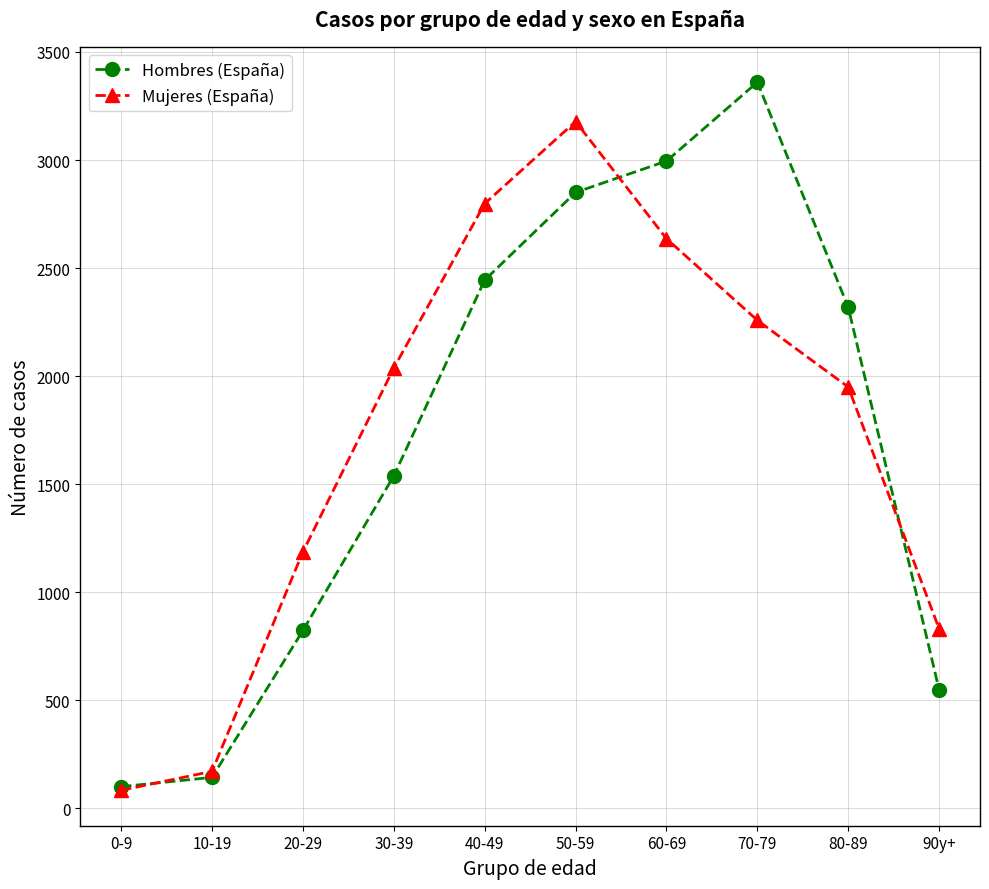

Where is the first local maximum for Hombres (España)?

70-79